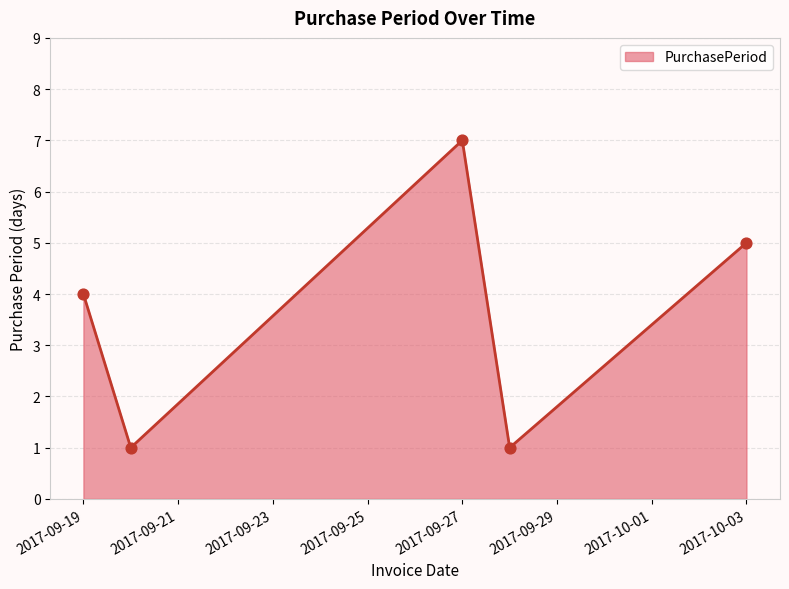

What is the sum of all values?

18